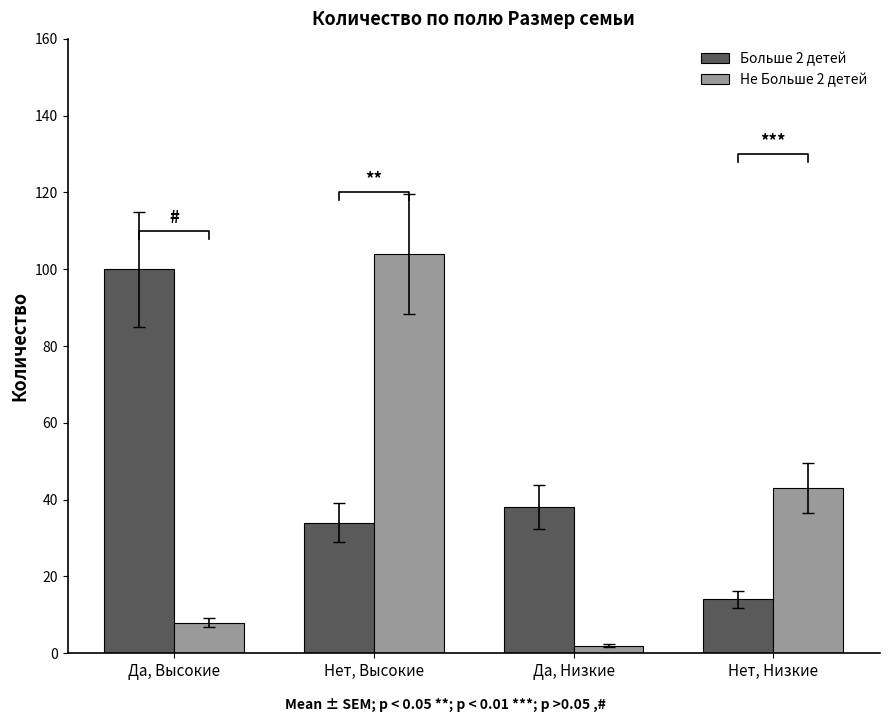

What are all the series names shown in the legend?

Больше 2 детей, Не Больше 2 детей